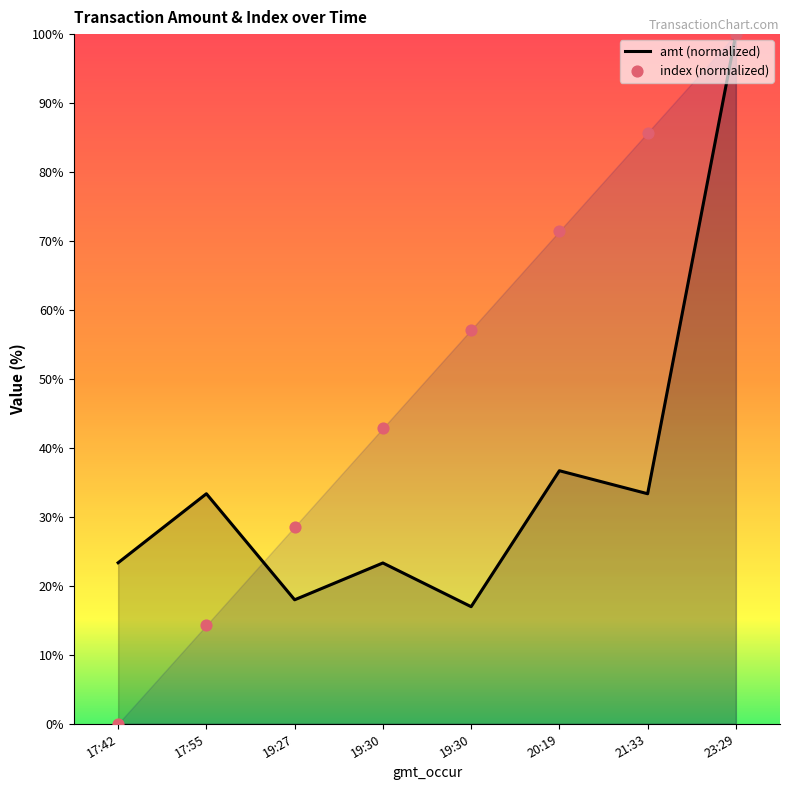

At which category is the sum across all series the highest?

23:29